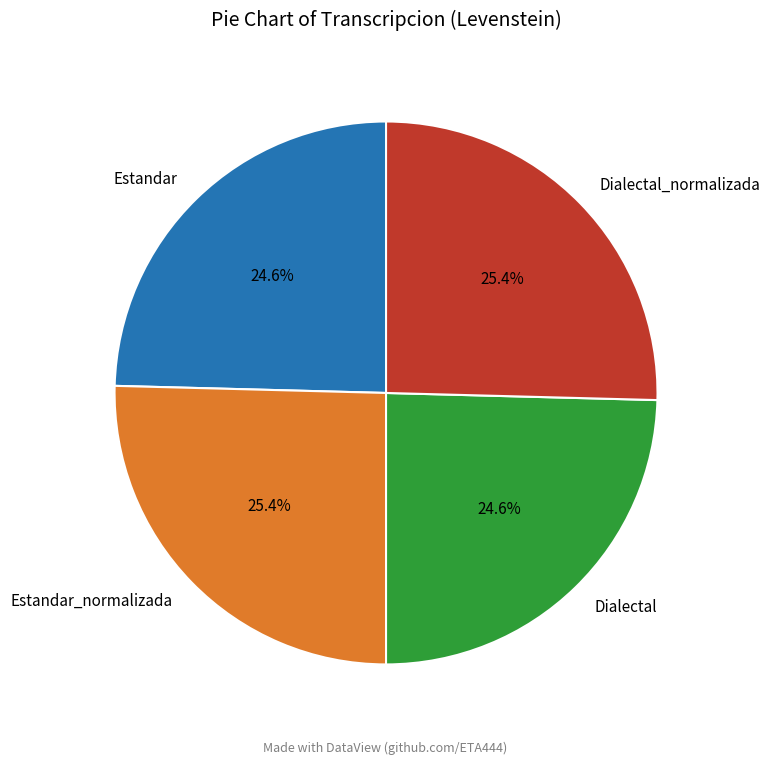

To the nearest percent, what percentage of the pie is Estandar?

25%